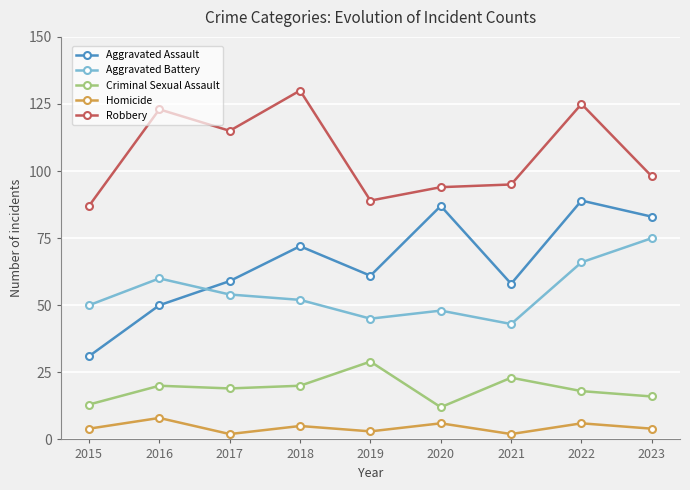

Where is Robbery nearest to the value 108?

2017